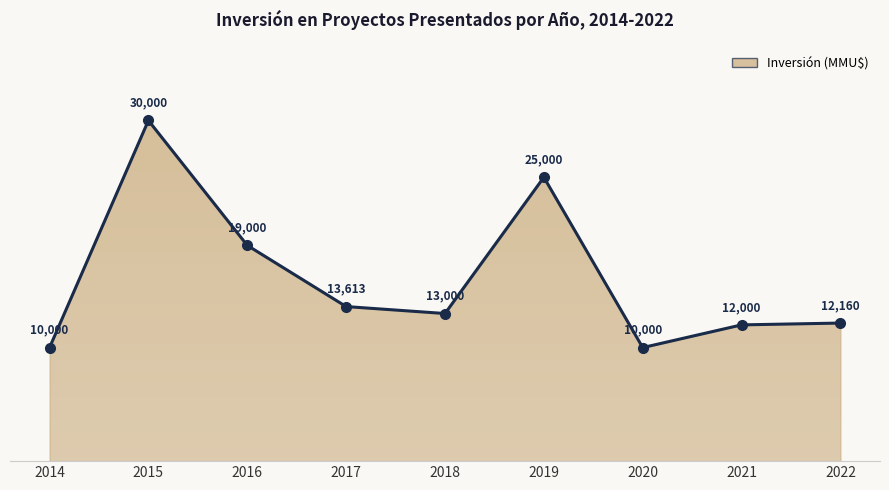

What is the value of the 4th point from the left?

13613